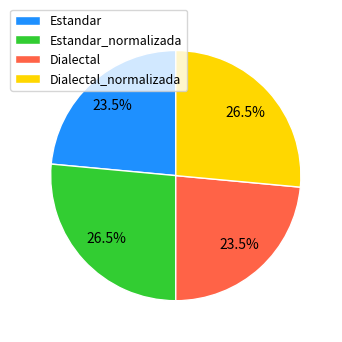

Between Dialectal and Dialectal_normalizada, which is larger?

Dialectal_normalizada